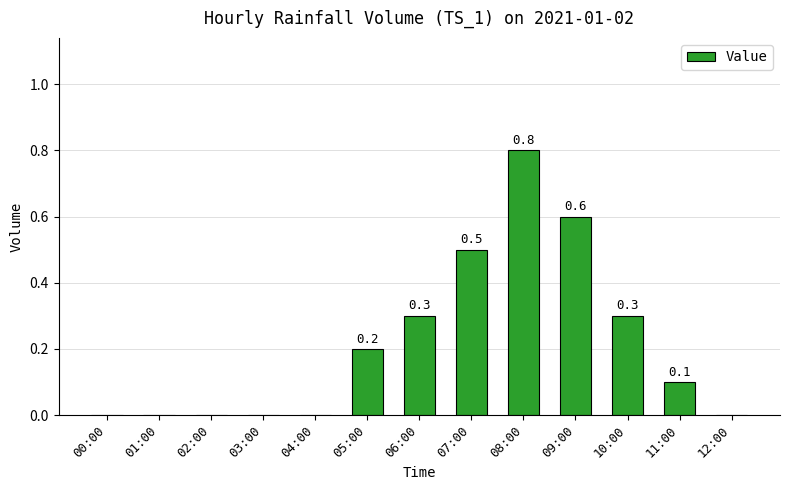

True or false: the data shows -0.5 at 12:00.

False